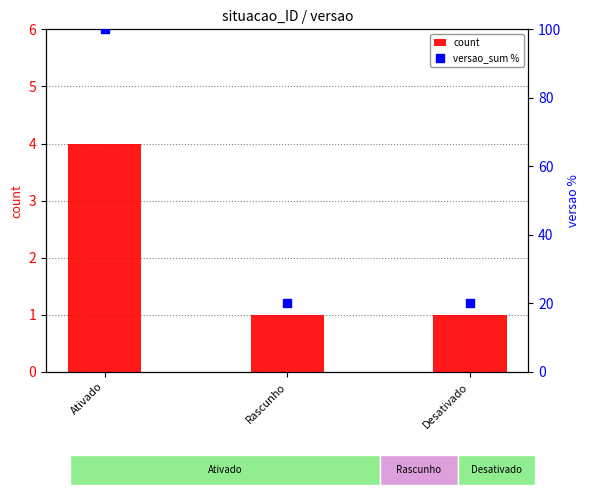

Which series has the largest Y range (max minus min)?

versao_sum %